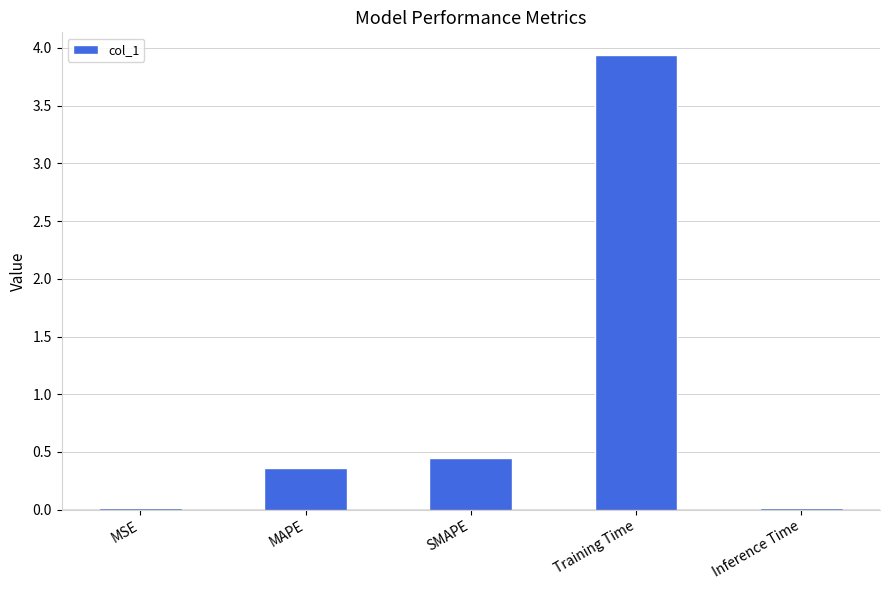

At which category does the chart reach its peak across all series?

Training Time